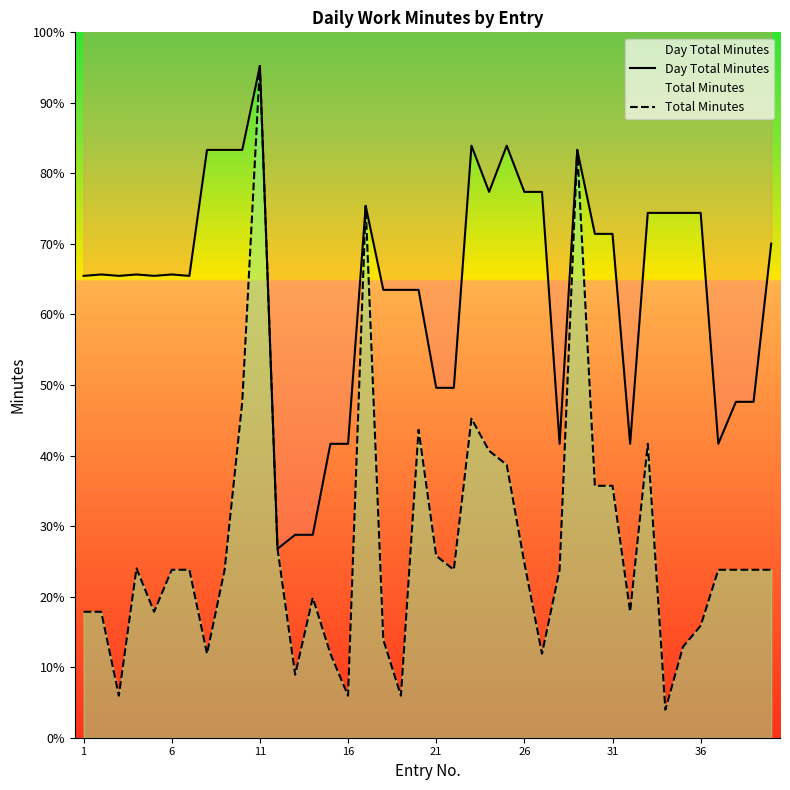

How many lines are shown in the chart?

2